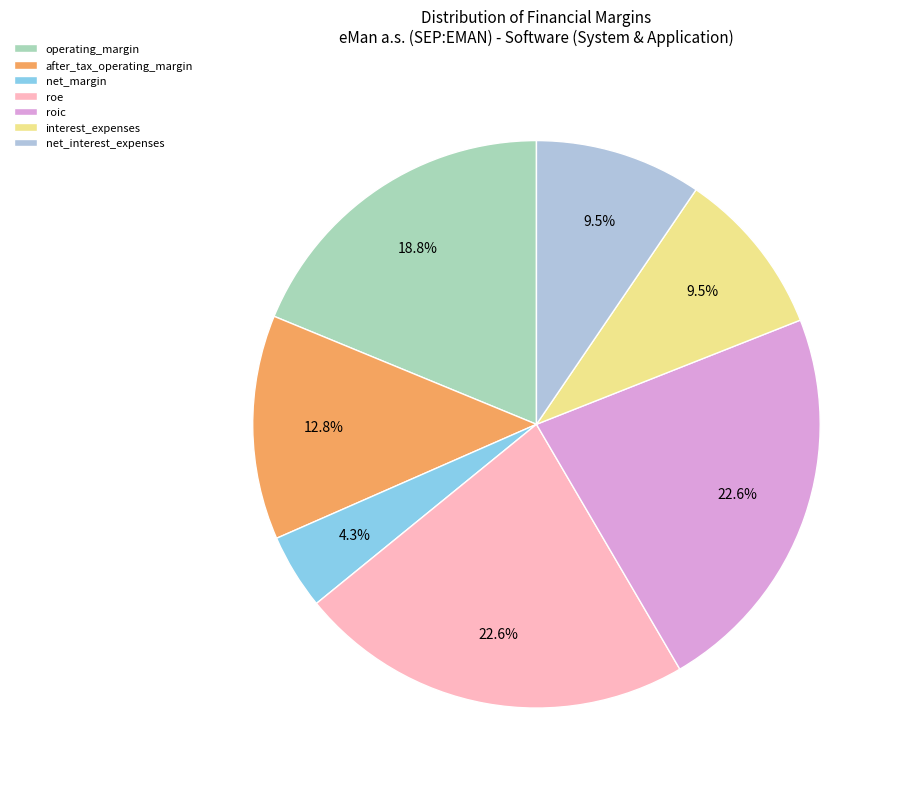

What is the total percentage of net_interest_expenses and after_tax_operating_margin?

22.3%